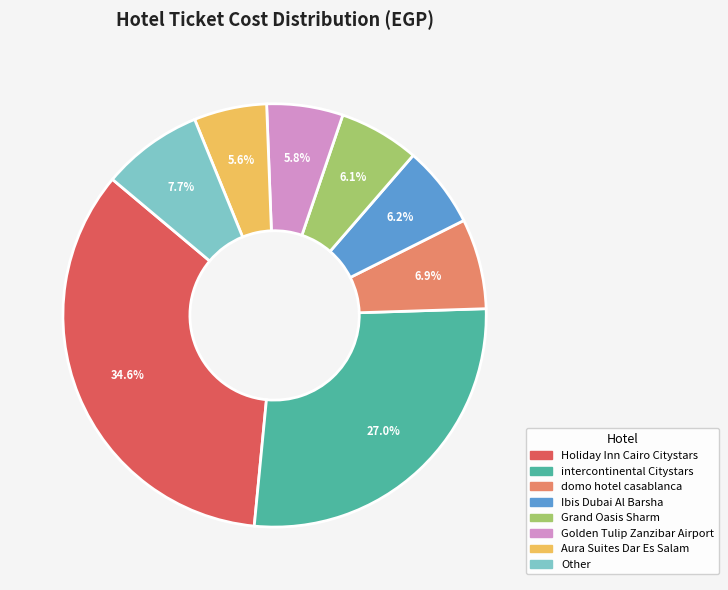

Is there any slice that represents more than half of the pie?

No